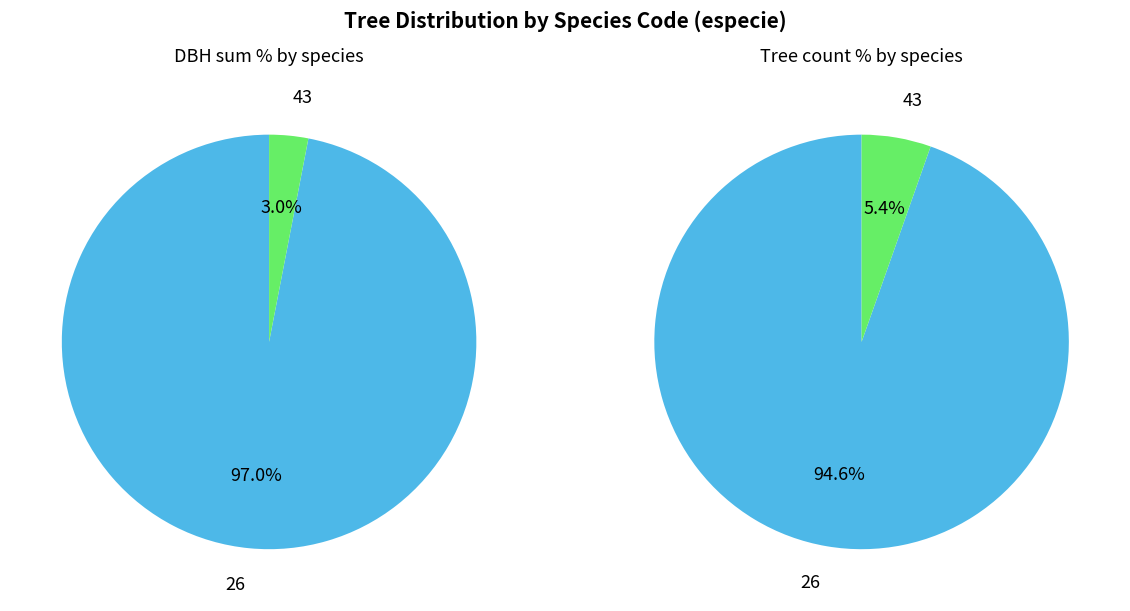

How many slices are in this pie chart?

2